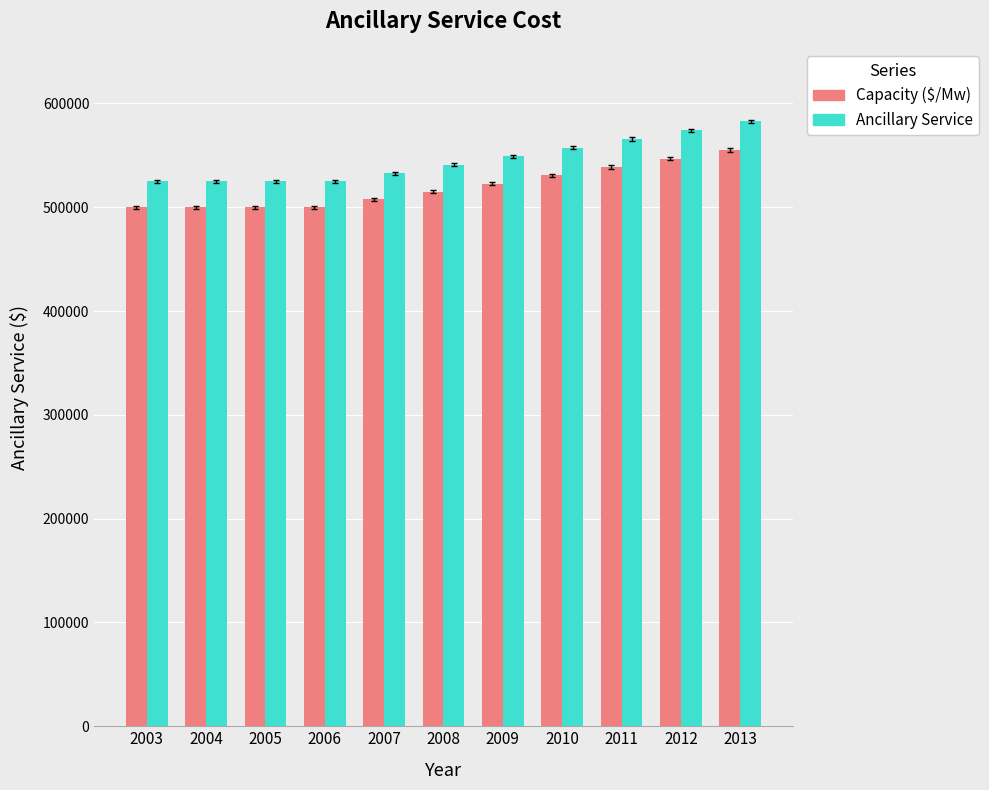

Reading left to right, list all the values displayed in this chart.

Capacity ($/Mw): 500000.0	500000.0	500000.0	500000.0	507500.0	515112.5	522839.2	530681.8	538642.0	546721.6	554922.5
Ancillary Service: 525000.0	525000.0	525000.0	525000.0	532875.0	540868.1	548981.1	557215.9	565574.1	574057.7	582668.6